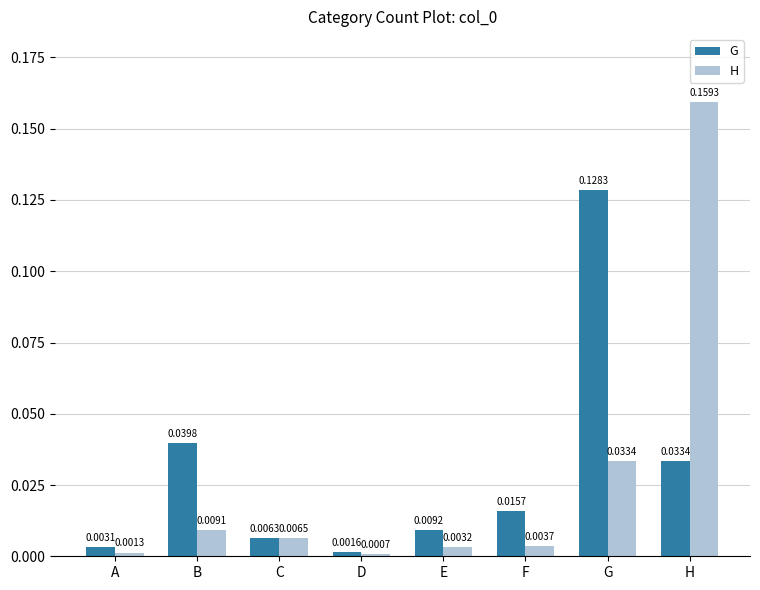

At how many categories does at least one series exceed 0?

8